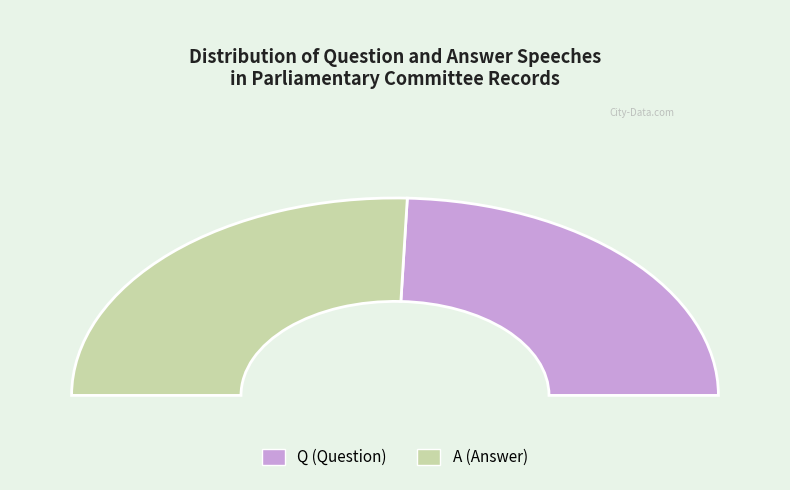

Which slice is the smallest?

Q